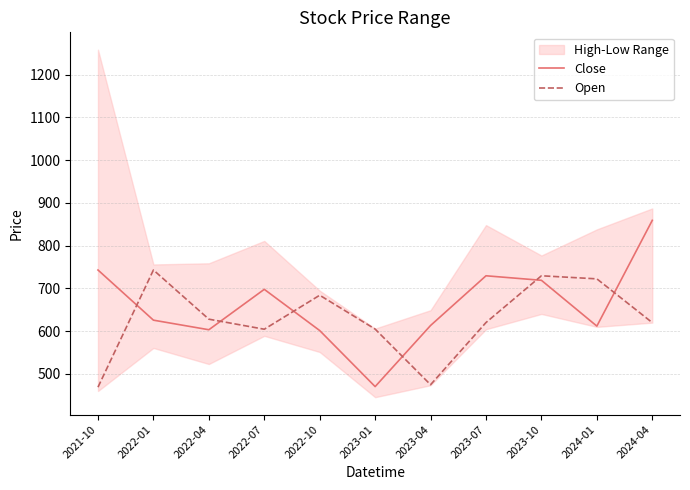

Which label corresponds to the smallest value in the chart?

2021-10